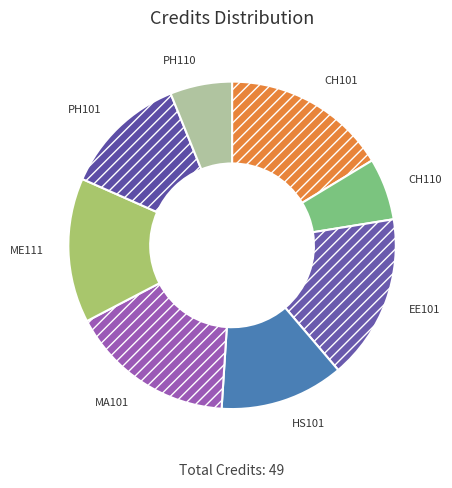

Does PH101 account for over 50% of the chart?

No